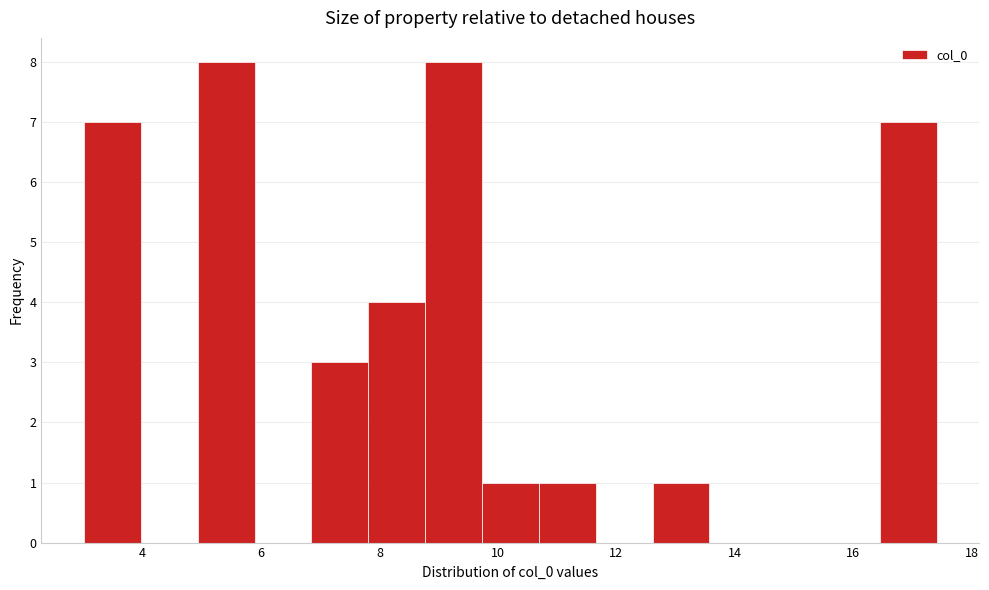

What is the height of the bar covering 9.8 to 10.6 on the x-axis? Neither the bar edges nor the heights are printed on the chart, so give them approximately, as read against the axes.

1